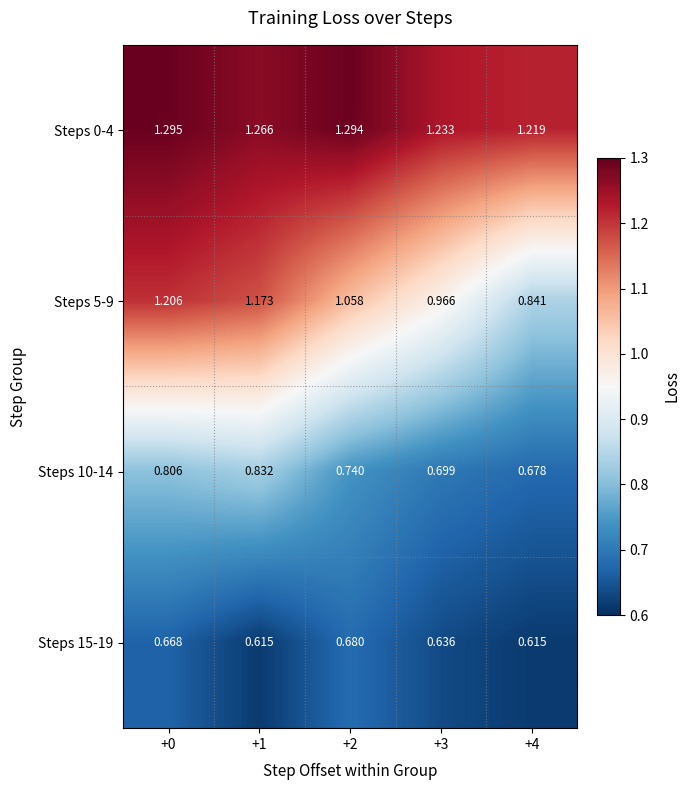

Is the value of Steps 10-14 at +1 greater than the value of Steps 15-19 at +3?

Yes